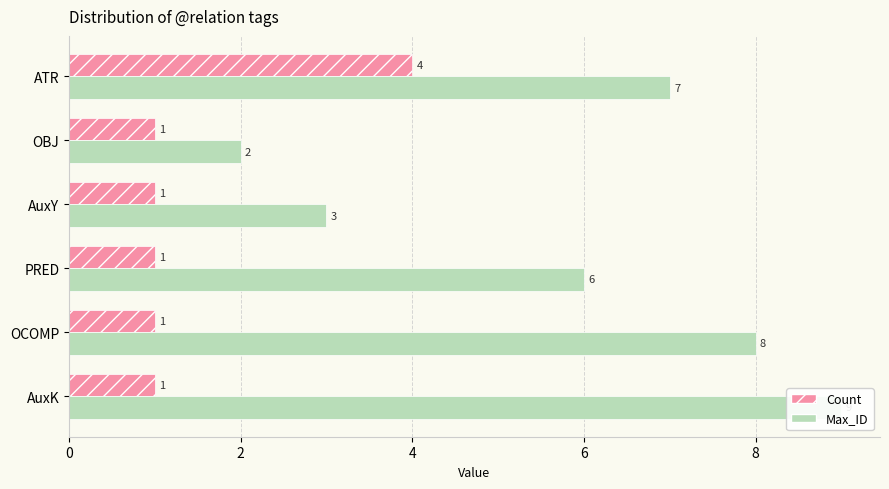

What is the total value across all series at PRED?

7